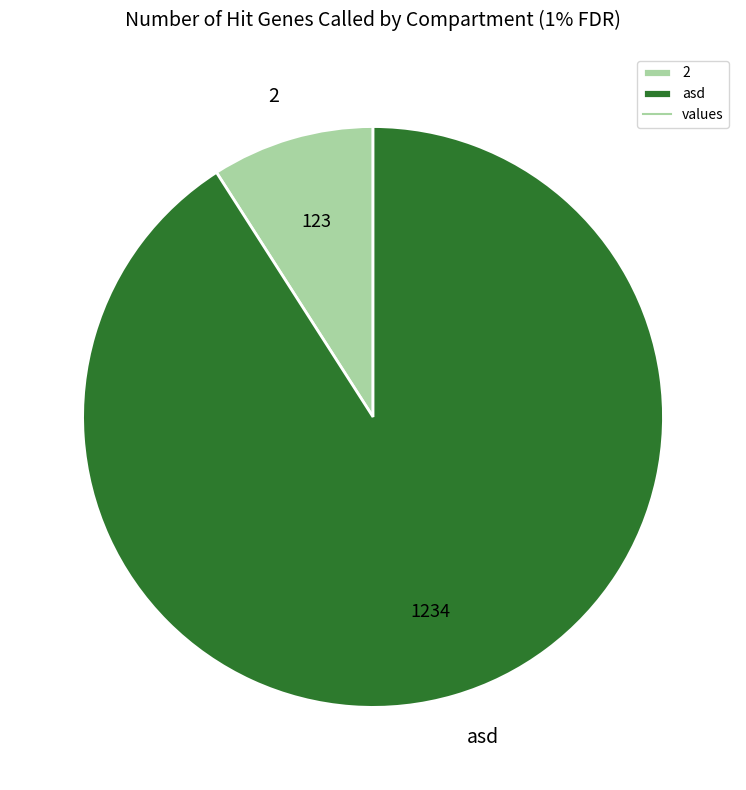

Is there a majority slice in this chart?

Yes